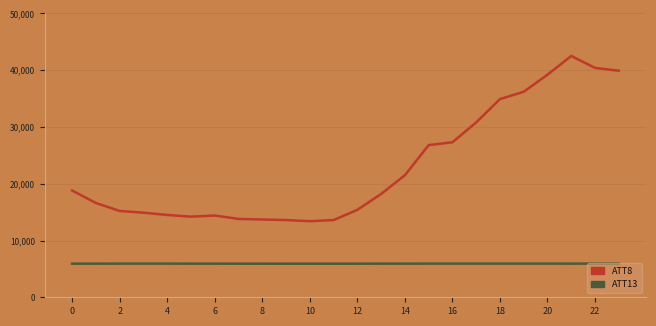

Reading left to right, extract all data points from this chart.

ATT8: 18.8	16.6	15.2	14.9	14.5	14.2	14.4	13.8	13.7	13.6	13.4	13.6	15.4	18.2	21.5	26.8	27.3	30.8	34.9	36.2	39.2	42.5	40.4	39.9
ATT13: 5.9	5.9	5.9	5.9	5.9	5.9	5.9	5.9	5.9	5.9	5.9	5.9	5.9	5.9	5.9	5.9	5.9	5.9	5.9	5.9	5.9	5.9	5.9	5.9